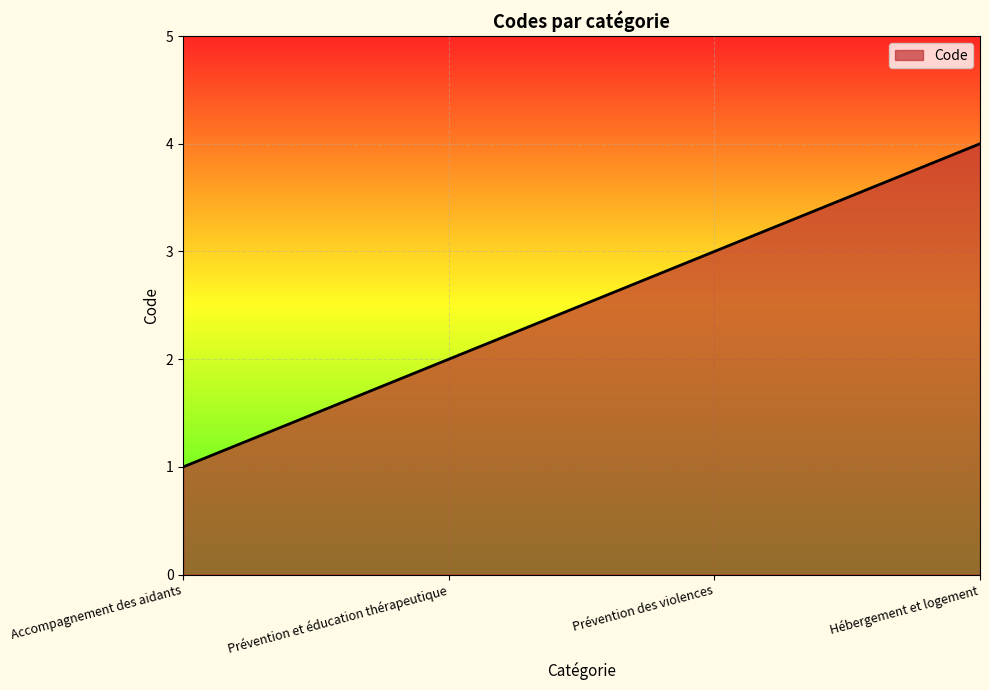

At which category does the chart reach its minimum across all series?

Accompagnement des aidants